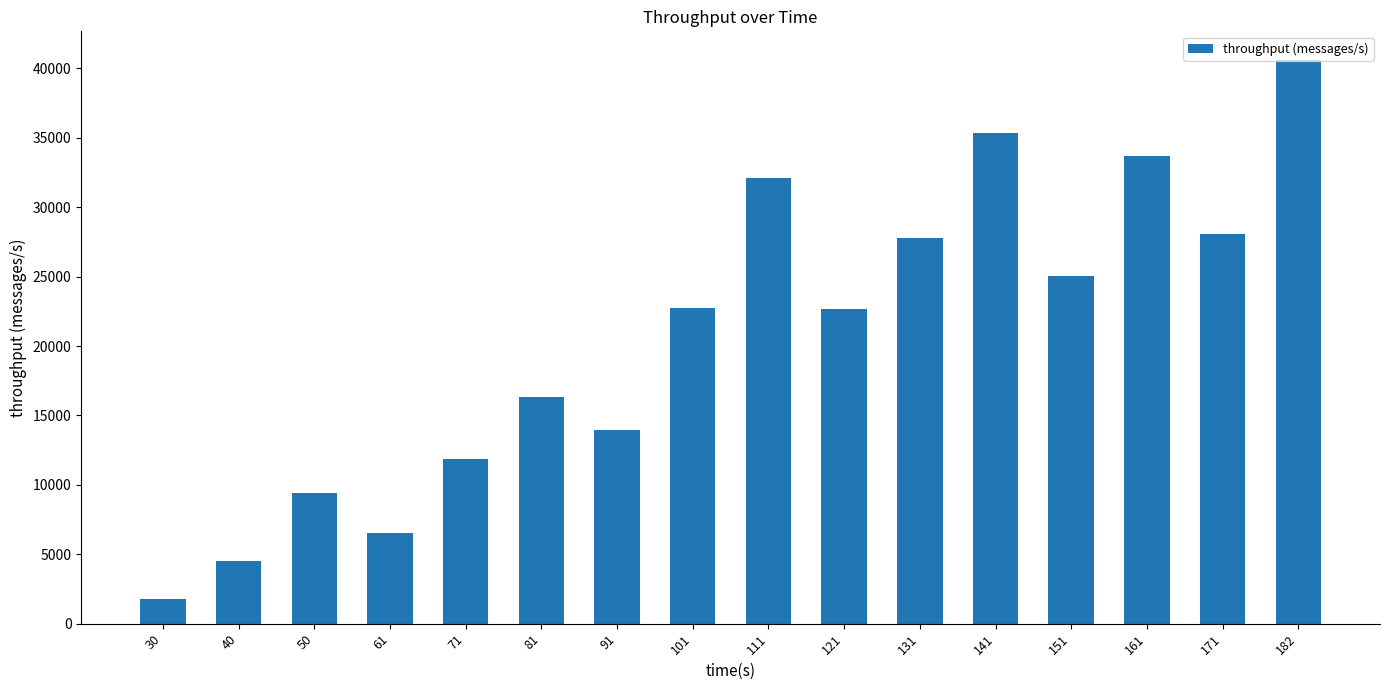

What is the sum of all values?

332488